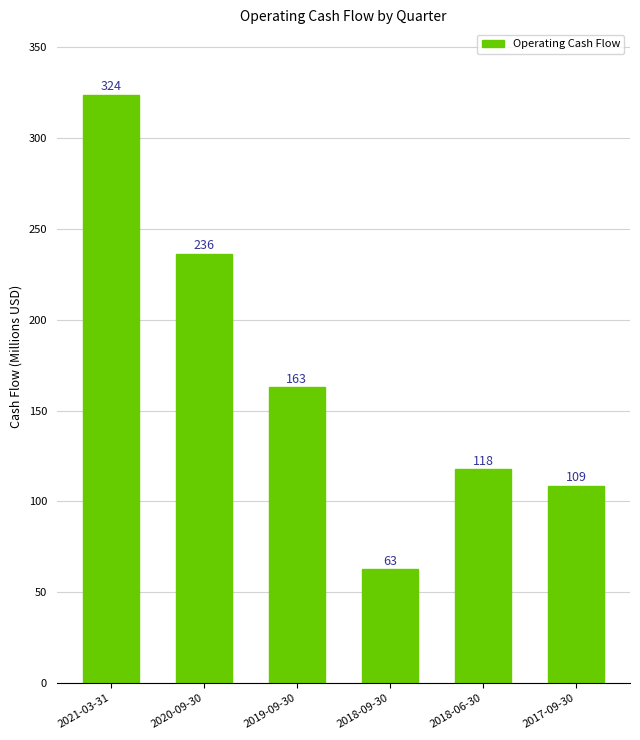

Rank the categories by value from lowest to highest.

2018-09-30, 2017-09-30, 2018-06-30, 2019-09-30, 2020-09-30, 2021-03-31